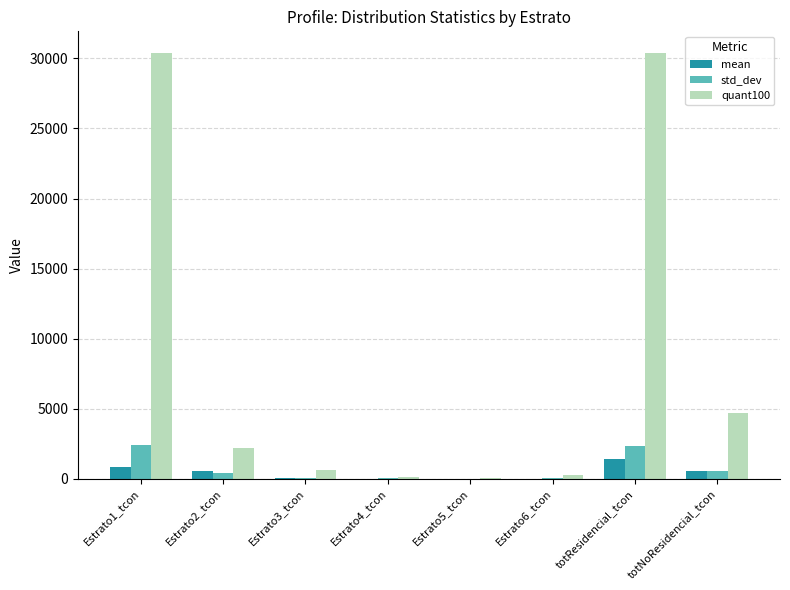

What is the sum of all std_dev values?

5712.8